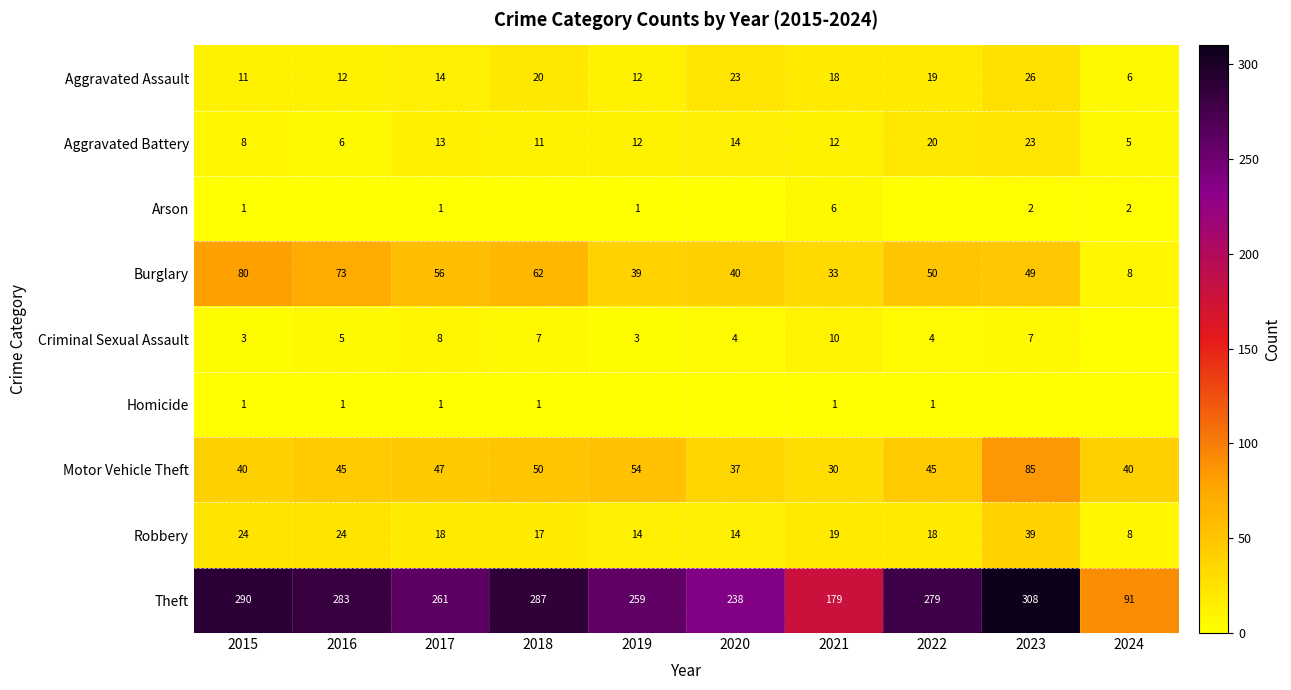

What is the average value of the Aggravated Assault series?

16